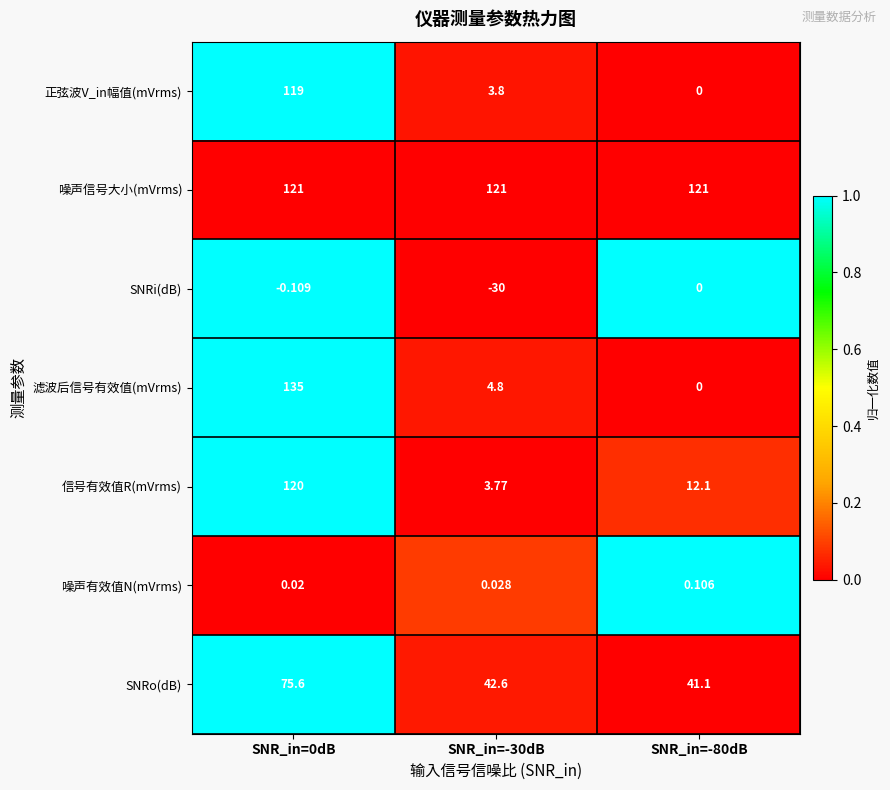

What is the difference between the highest and lowest values at SNR_in=0dB?

135.1